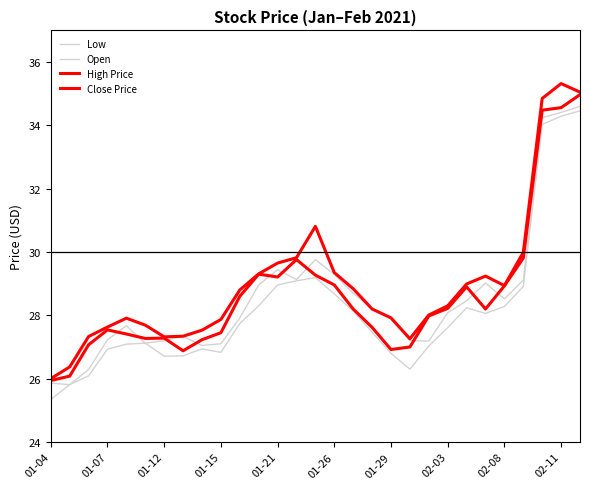

Does the chart have visible grid lines?

No